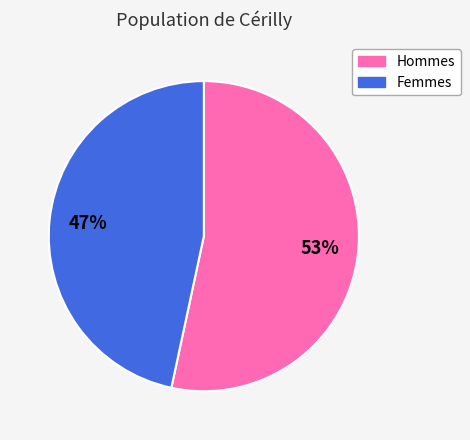

Between Hommes and Femmes, which is larger?

Hommes